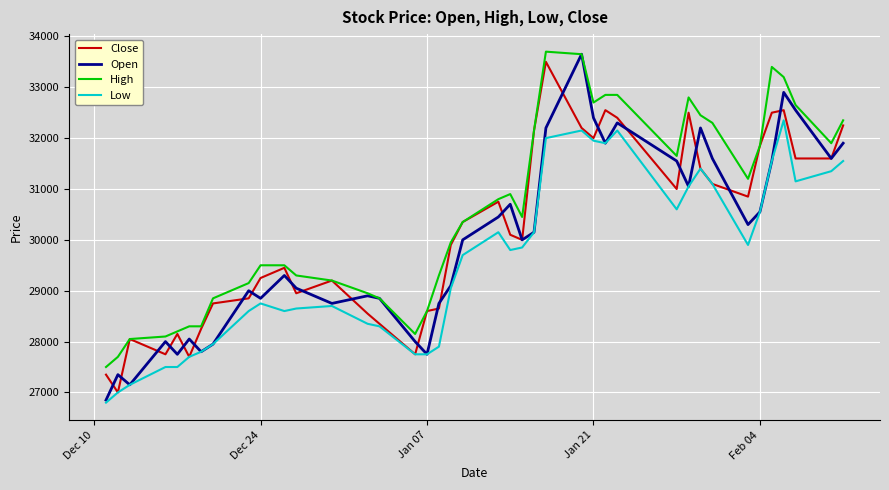

Reading left to right, transcribe all the data shown in this chart.

Close: 27350	27000	28050	27750	28150	27700	28250	28750	28850	29250	29450	28950	29200	28550	28350	27750	28600	28650	29900	30350	30750	30100	30000	32150	33500	32200	32000	32550	32400	31000	32500	31400	31100	30850	31850	32500	32550	31600	31600	32250
Open: 26850	27350	27150	28000	27750	28050	27800	27950	29000	28850	29300	29050	28750	28900	28850	28000	27750	28750	29100	30000	30450	30700	30000	30150	32200	33650	32400	31900	32300	31550	31050	32200	31600	30300	30550	31550	32900	32550	31600	31900
High: 27500	27700	28050	28100	28200	28300	28300	28850	29150	29500	29500	29300	29200	28950	28850	28150	28600	29300	29950	30350	30800	30900	30450	32150	33700	33650	32700	32850	32850	31650	32800	32450	32300	31200	31850	33400	33200	32650	31900	32350
Low: 26800	27000	27150	27500	27500	27700	27800	27950	28600	28750	28600	28650	28700	28350	28300	27750	27750	27900	29050	29700	30150	29800	29850	30150	32000	32150	31950	31900	32150	30600	31050	31400	31100	29900	30550	31550	32350	31150	31350	31550